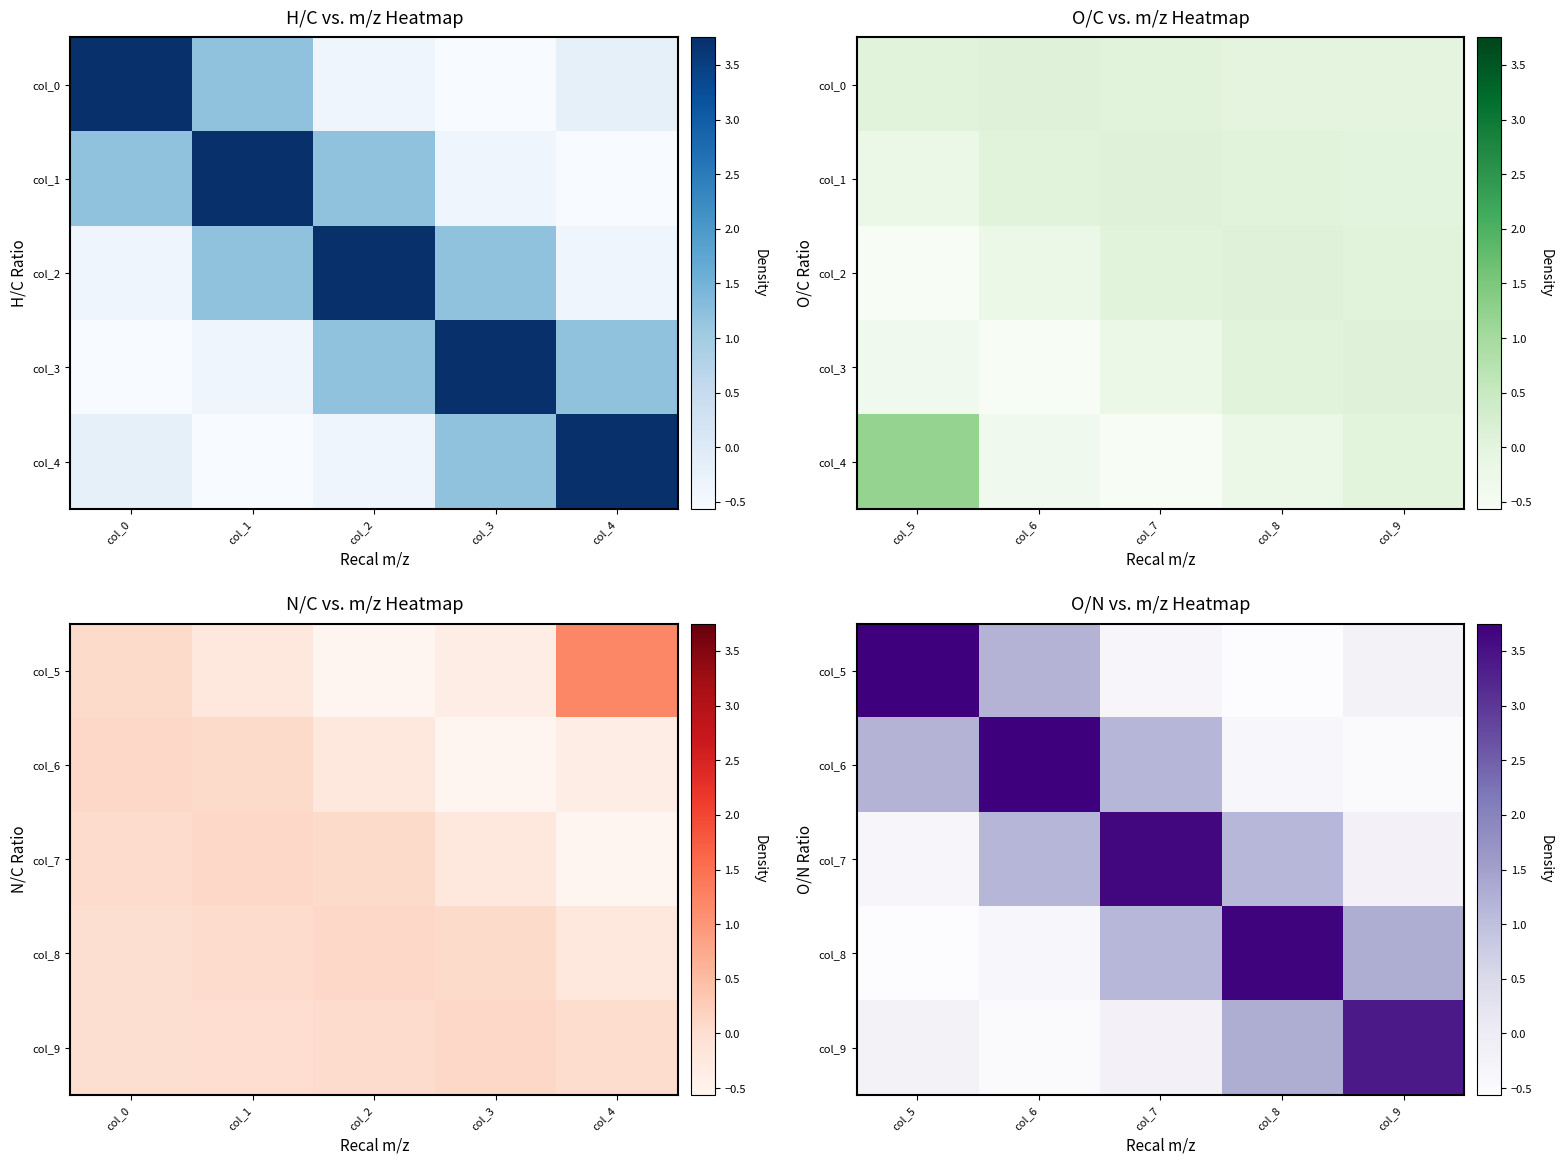

List the labels in order of col_8 value, largest first.

col_8, col_9, col_7, col_6, col_5